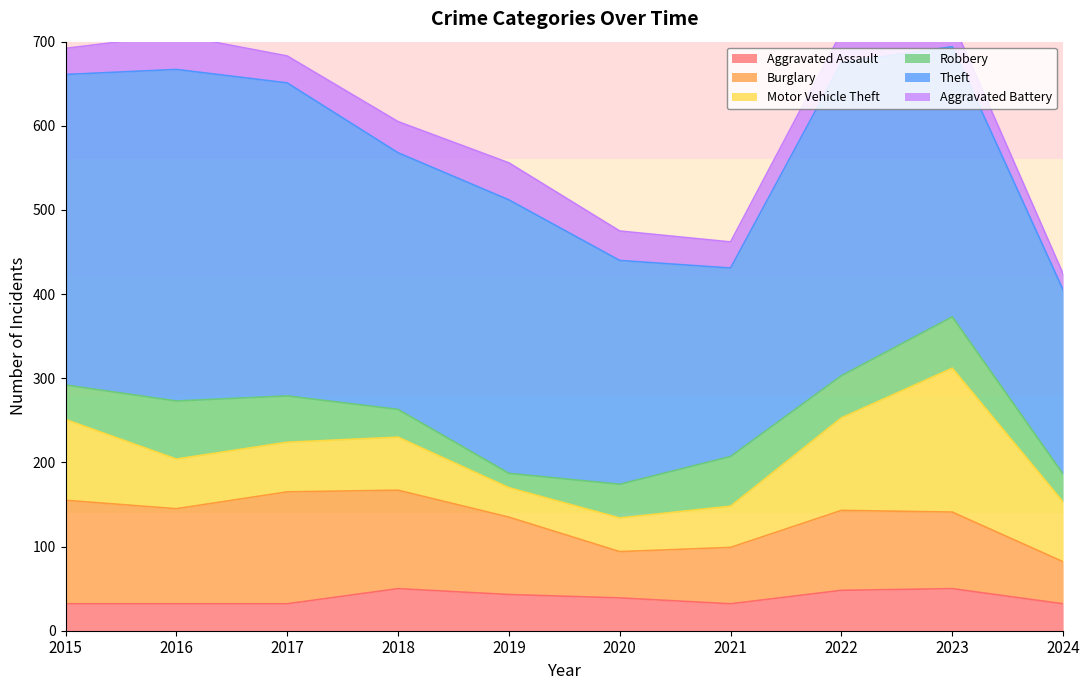

What is the total value across all series at 2017?

683